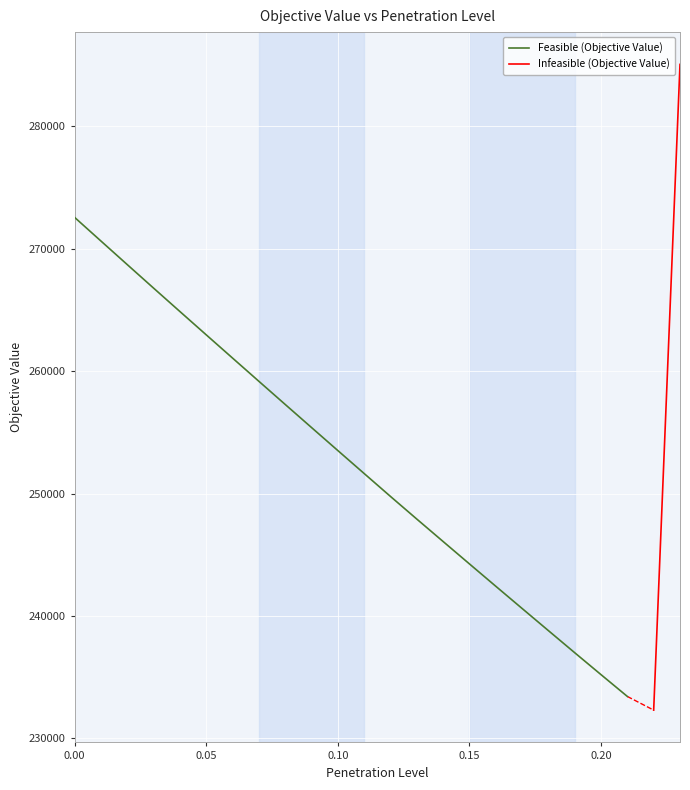

What is the sum of the values at 14 and 2?

514793.1